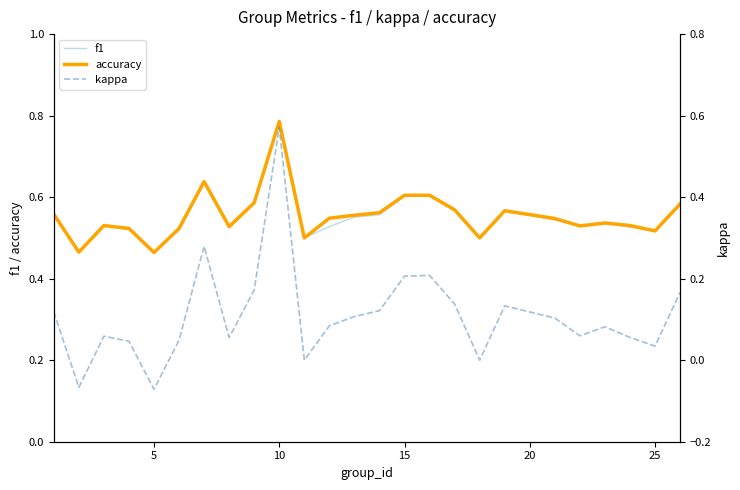

Count the number of data series in this chart.

3